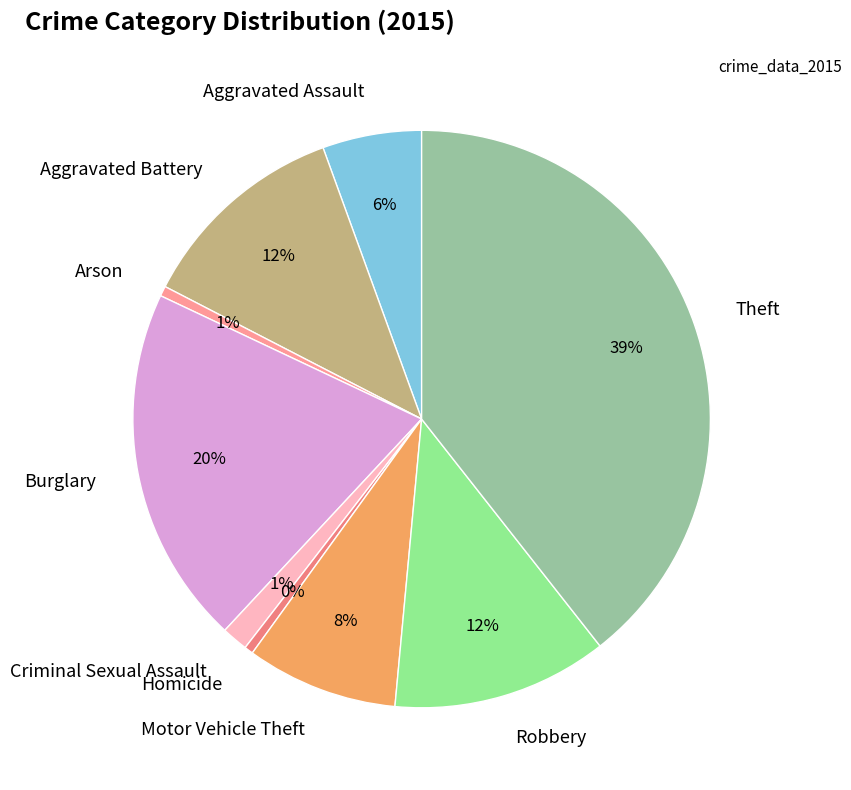

To the nearest percent, what is the combined percentage of Motor Vehicle Theft and Arson?

9%